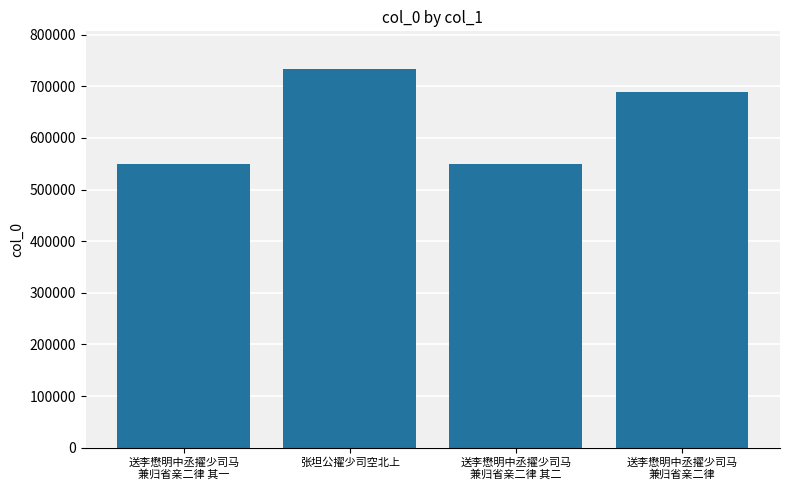

What is the average value?

629930